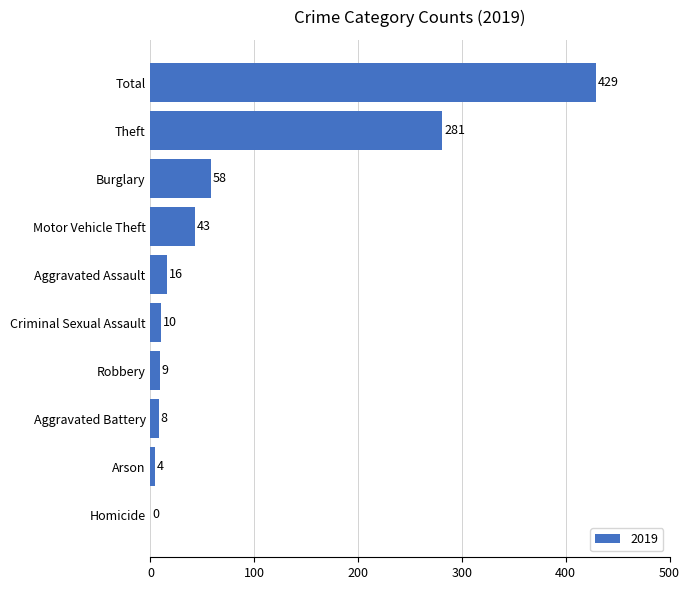

How many values are above zero?

9